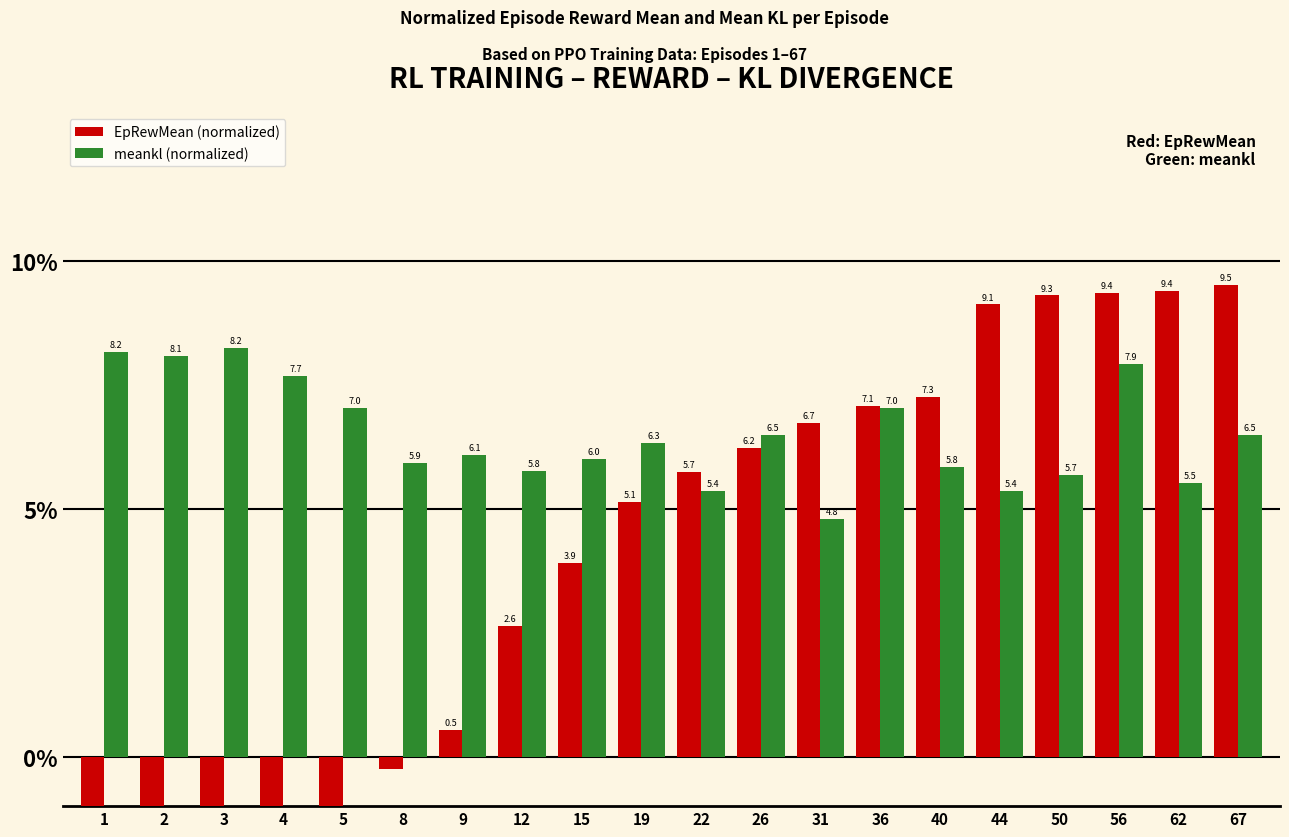

True or false: meankl (normalized) has a value of 8.8 at 9.

False